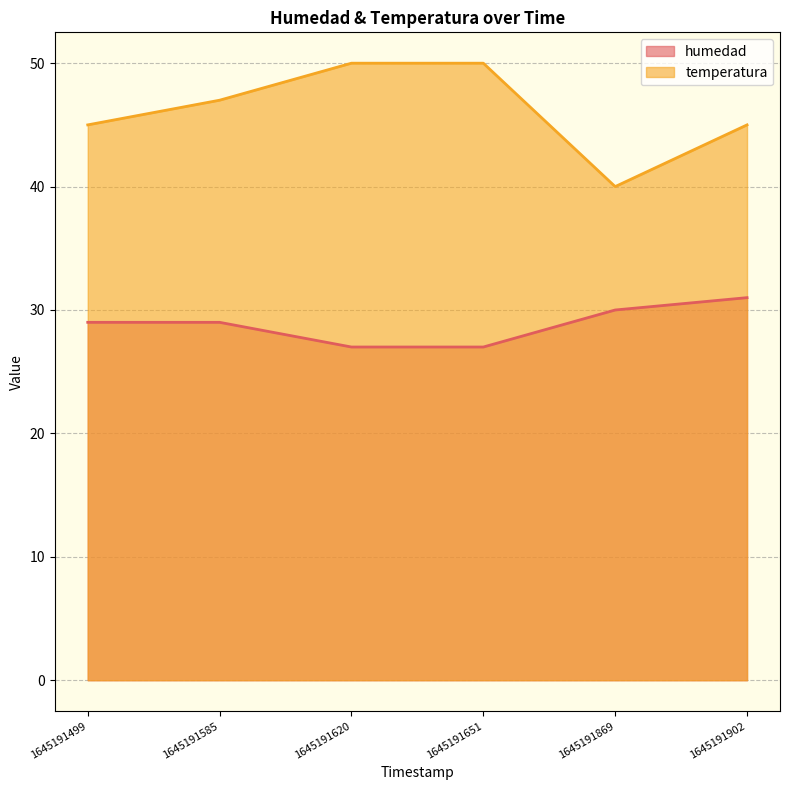

Is it true that temperatura equals 82 at 1645191585?

False